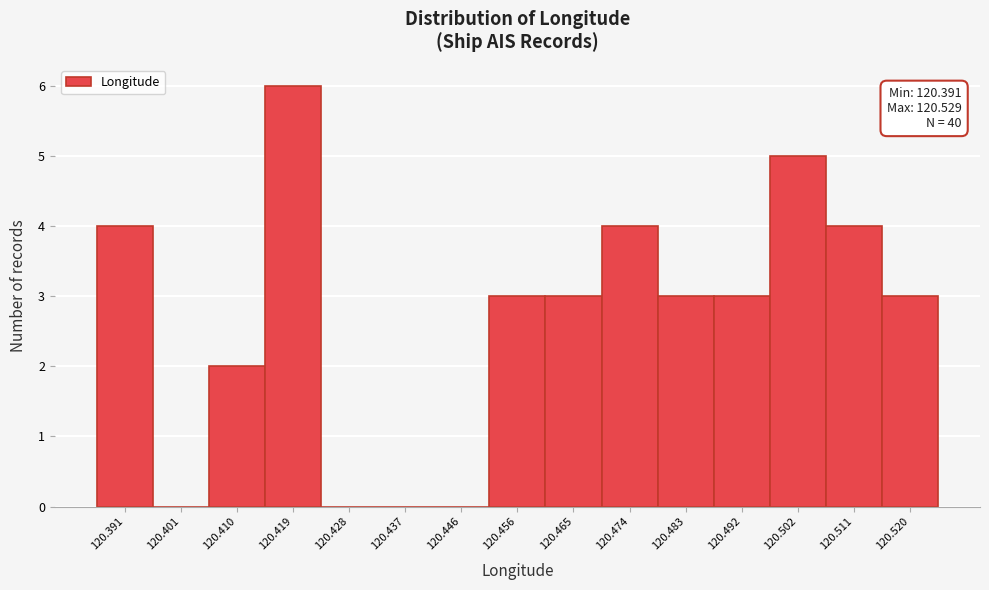

What is the sum of the values at 120.465 and 120.428?

3